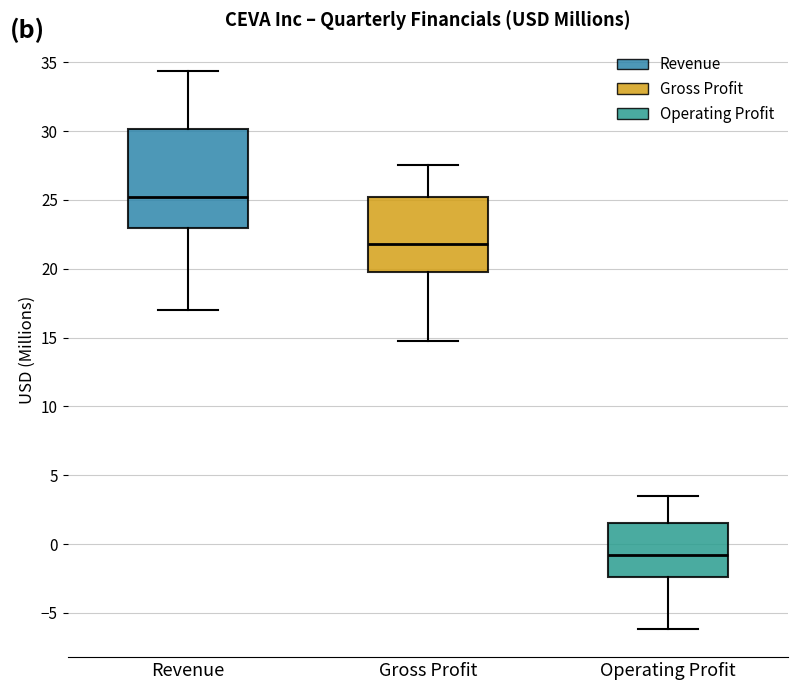

Reading left to right, read every box against the y-axis: the position of its median line, the range the box covers, and the ends of its whiskers. The values are not printed on the chart, so give them approximately, as read against the axis.

Revenue: median 25.0, box 23.0 to 30.0, whiskers 17.0 to 34.5
Gross Profit: median 22.0, box 20.0 to 25.0, whiskers 14.5 to 27.5
Operating Profit: median -1.0, box -2.5 to 1.5, whiskers -6.0 to 3.5